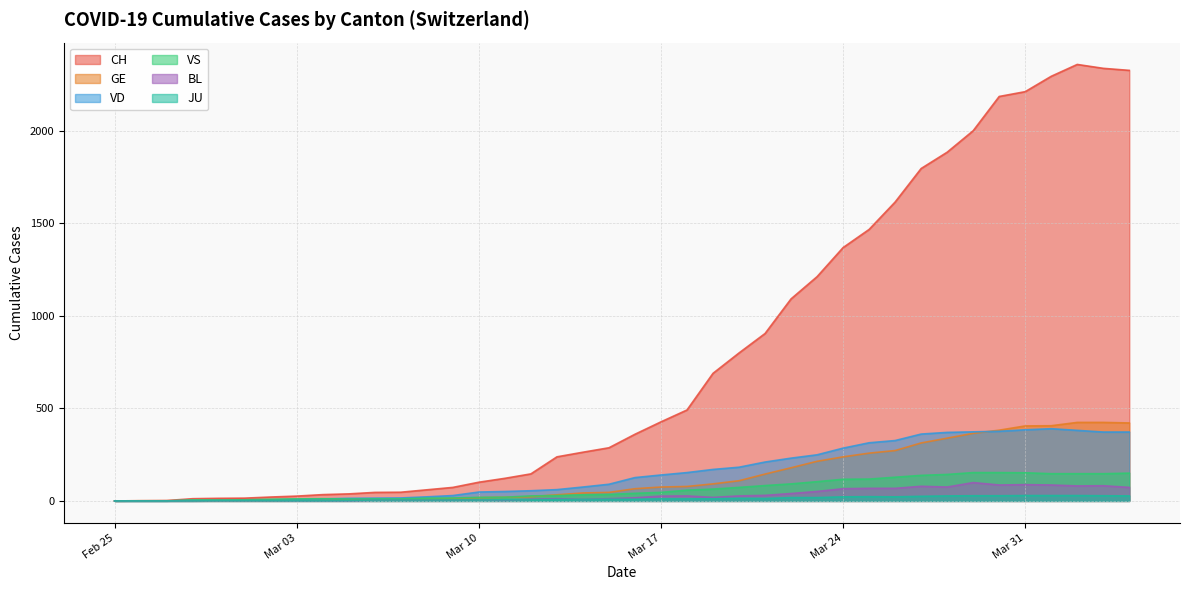

What are all the series names shown in the legend?

CH, GE, VD, VS, BL, JU